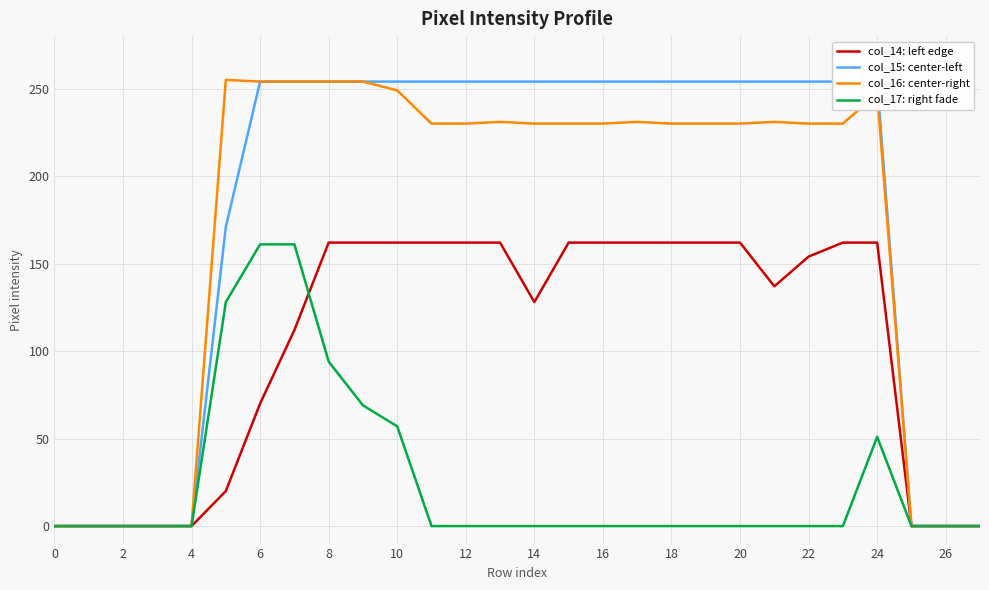

At how many categories does at least one series exceed 237?

20